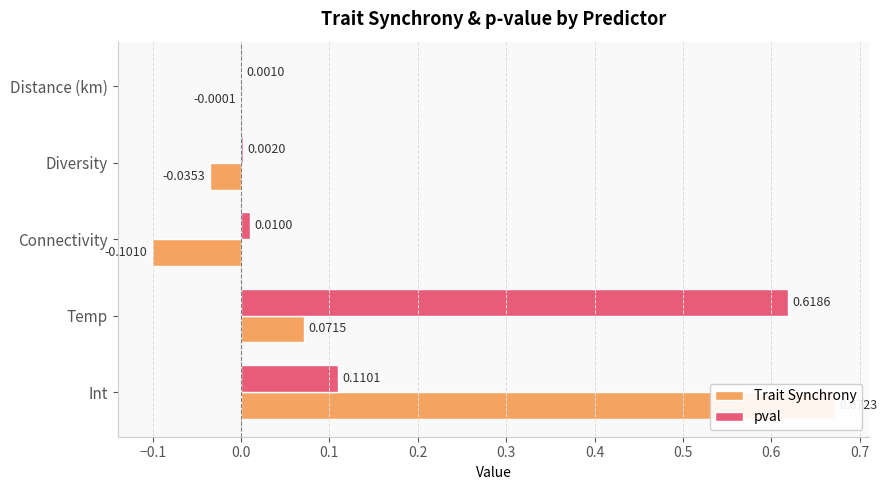

How many data points in Trait Synchrony are above 0?

2